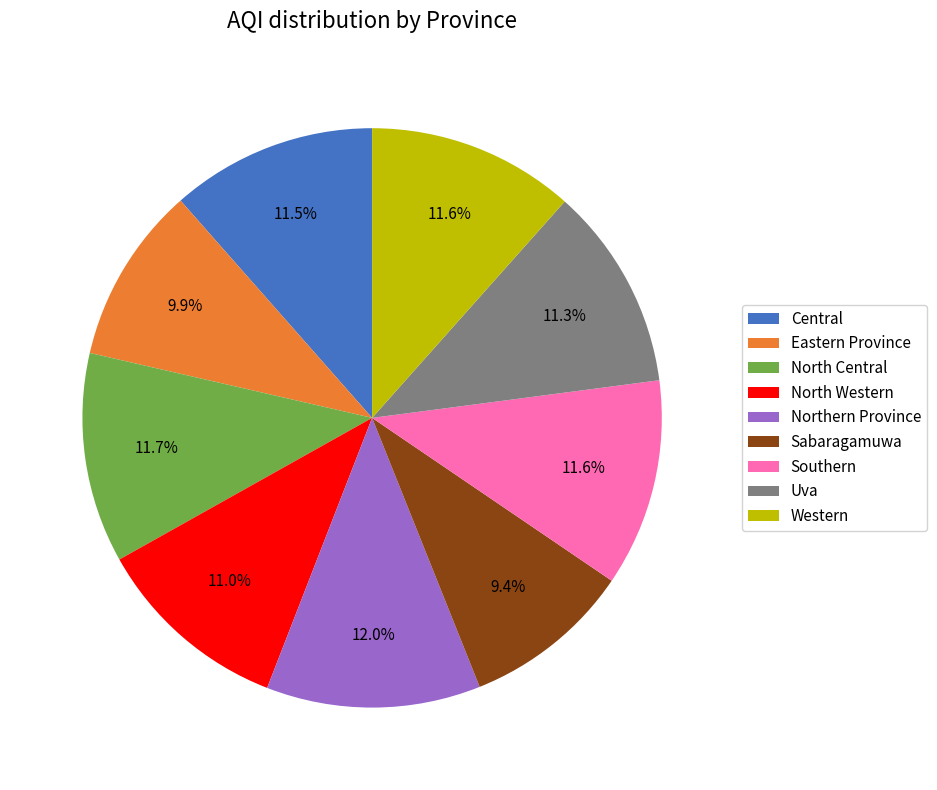

The Northern Province slice represents 17% of the pie. True or false?

False